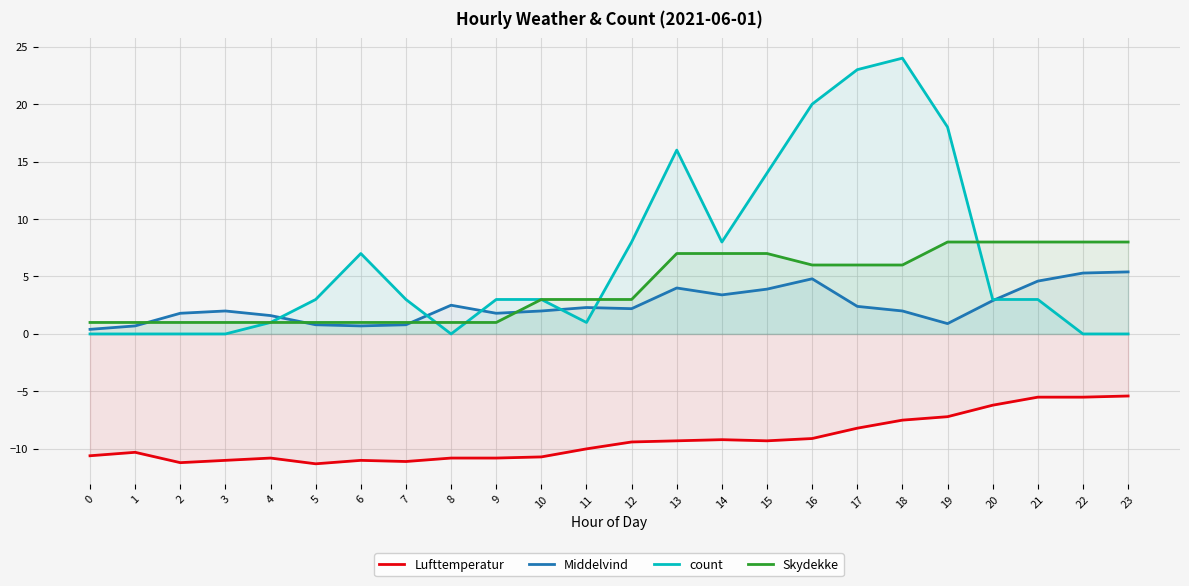

True or false: Lufttemperatur has more than 2 interior local peaks.

True